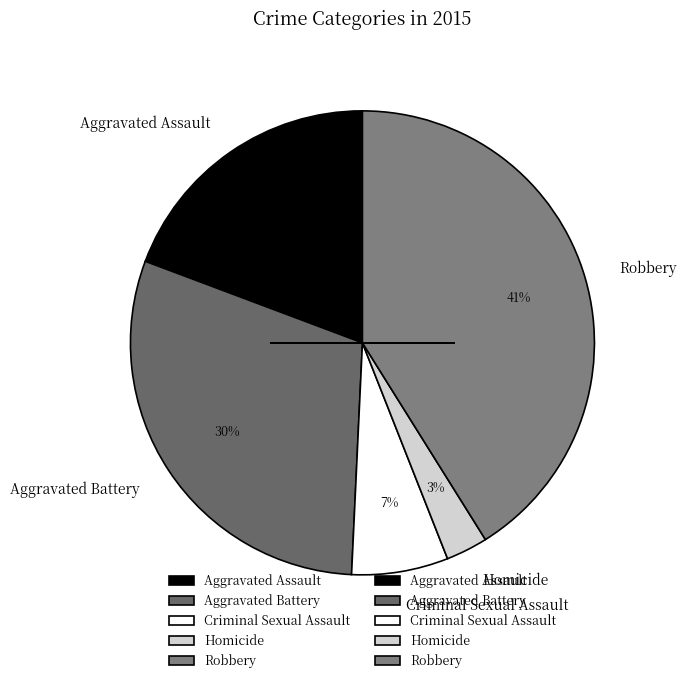

To the nearest percent, what is the combined percentage of Robbery and Homicide?

44%